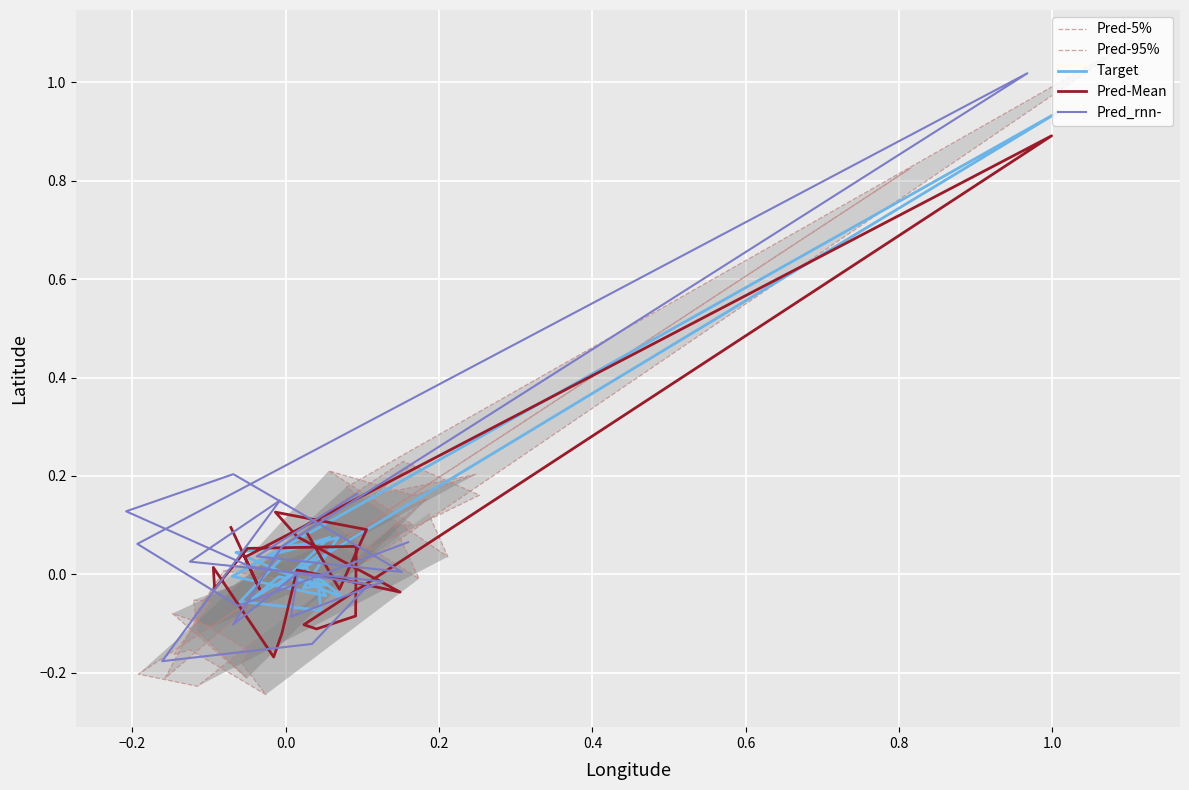

Which series has the largest total across all categories?

Pred-95%